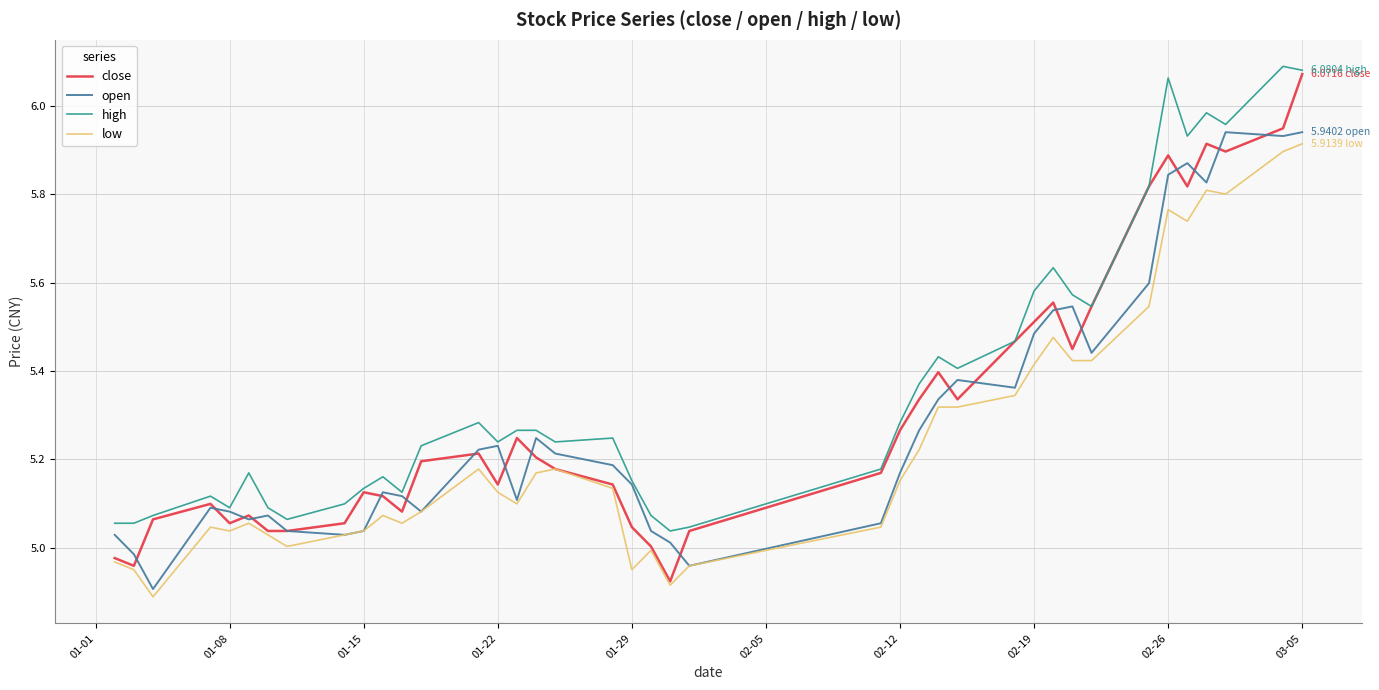

Which series has the largest range (max minus min)?

close